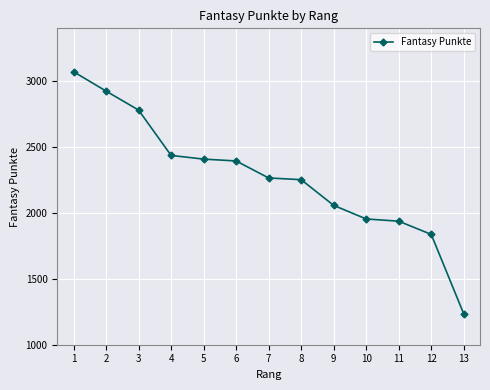

At which label does the data first exceed 2265?

1